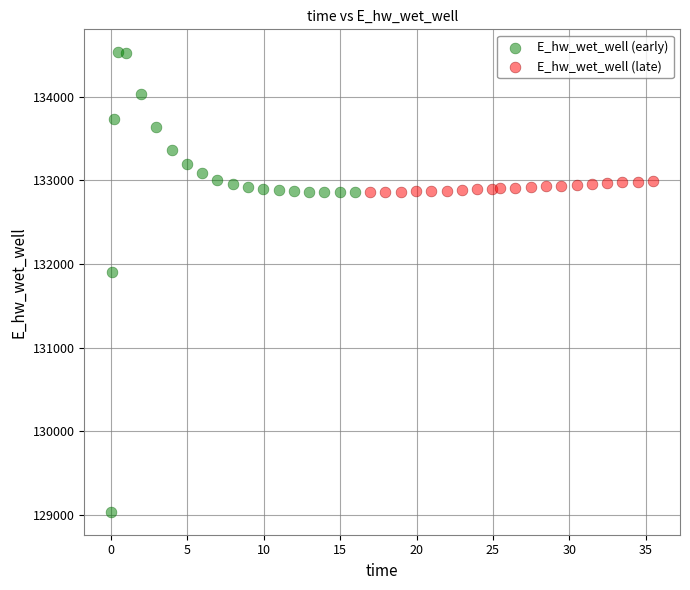

What are all the series names shown in the legend?

E_hw_wet_well (early), E_hw_wet_well (late)